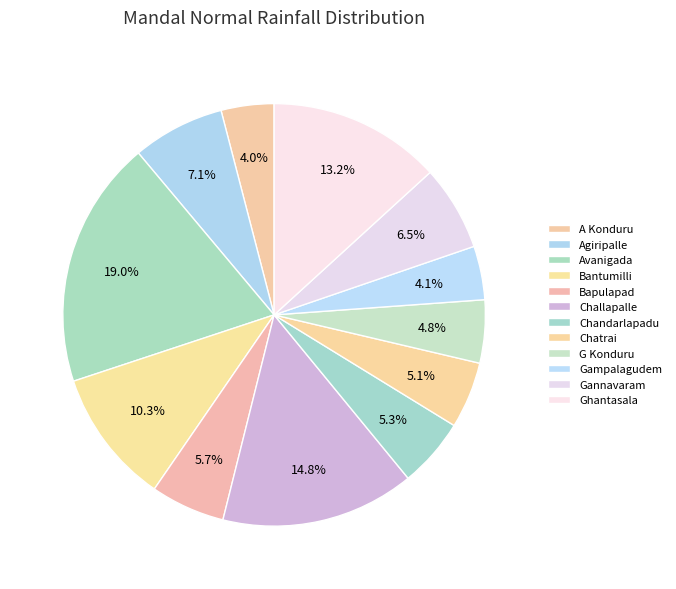

What portion of the pie excludes Bapulapad?

94.3%